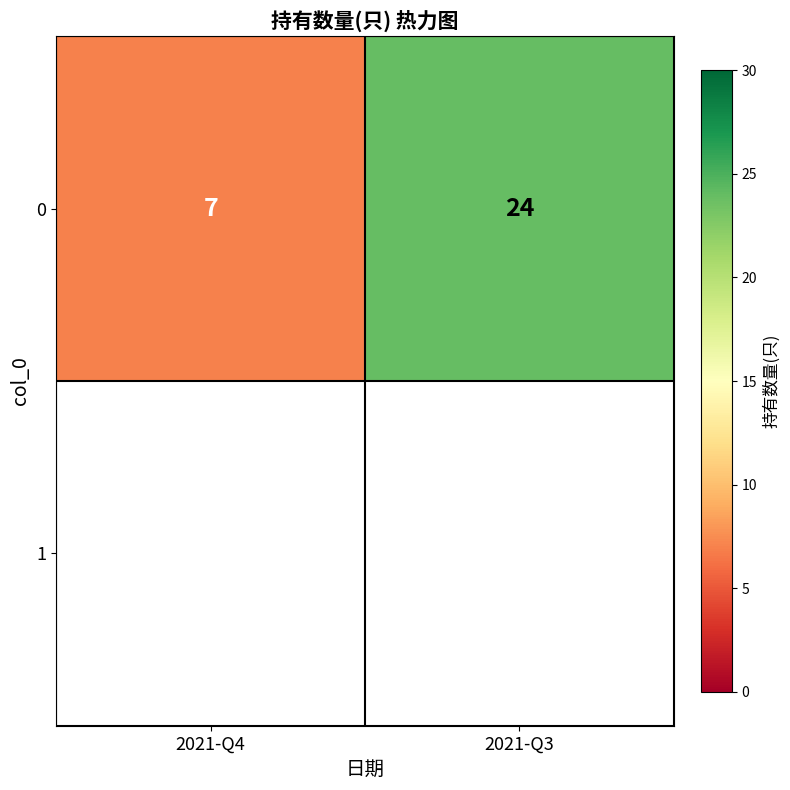

Reading right to left, list all the values displayed in this chart.

24	7